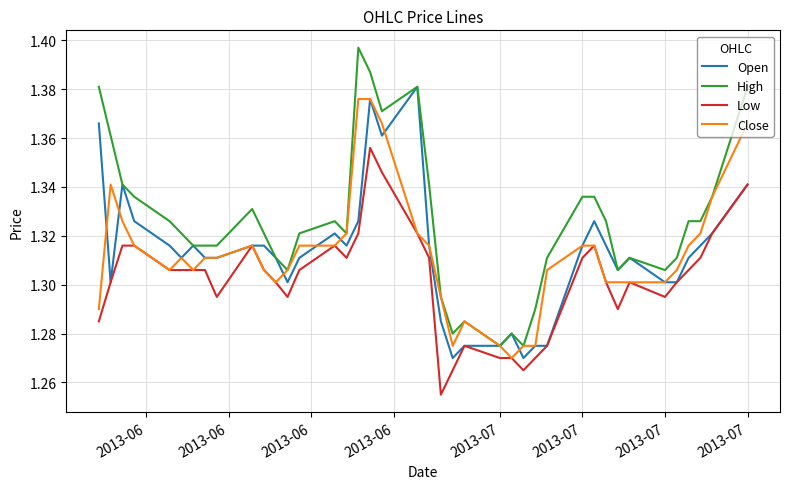

True or false: High and Low intersect in this chart.

False